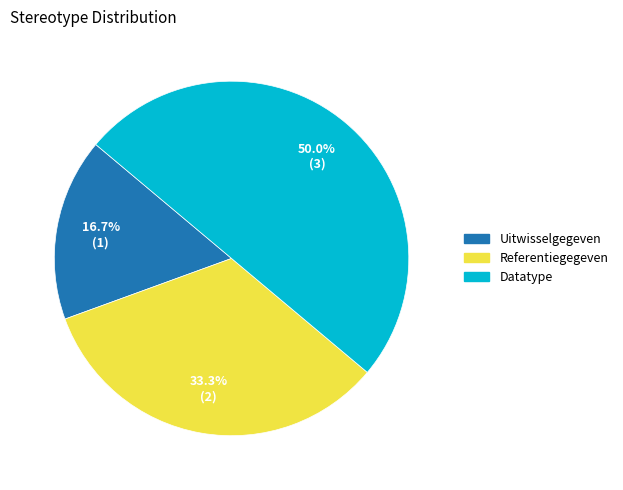

Does Referentiegegeven represent more than half of the total?

No